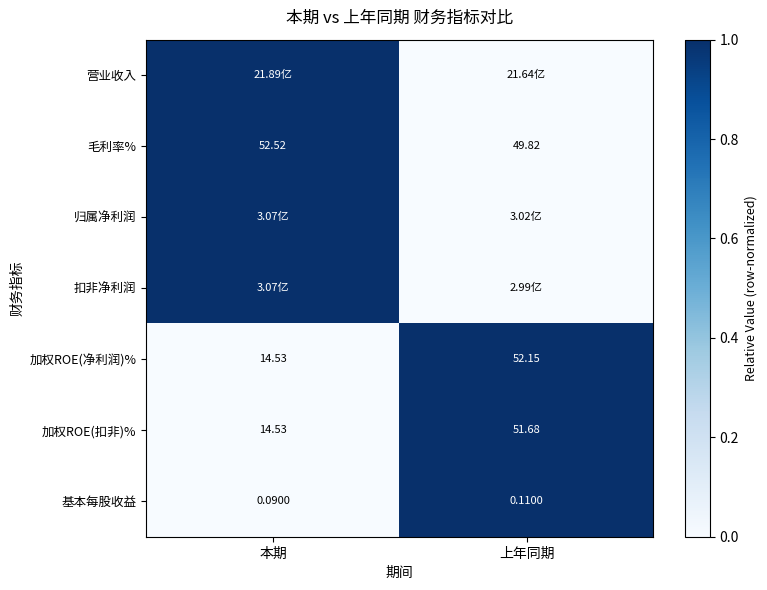

At which label is 毛利率% closest to 51?

上年同期